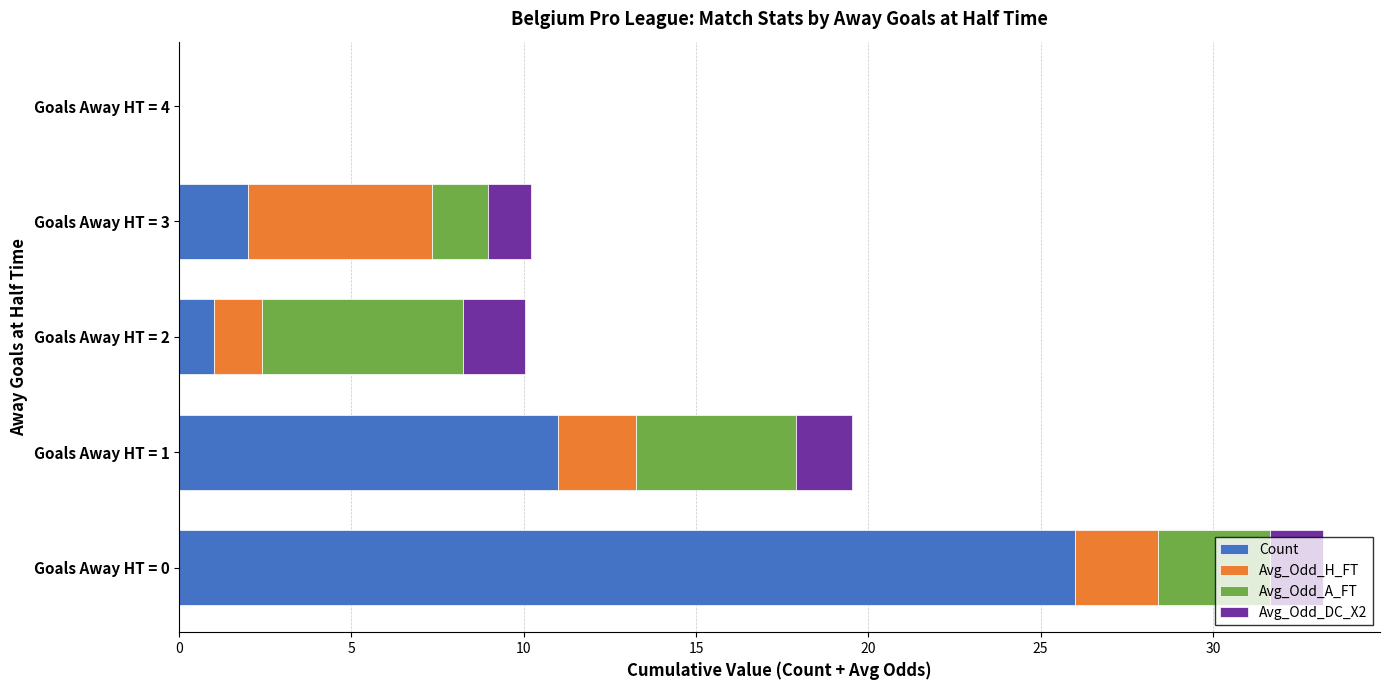

True or false: Count has a value of 41.5 at Goals Away HT = 0.

False